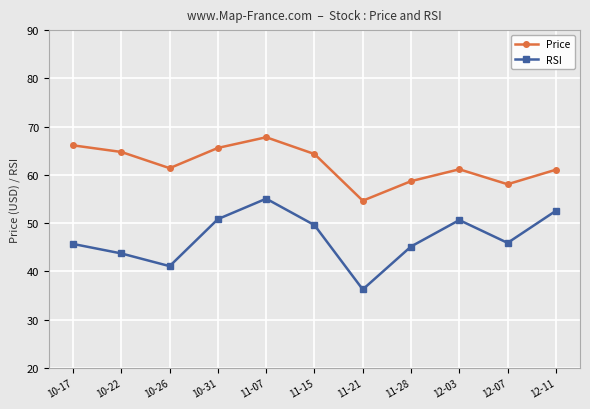

List the series in order of their overall mean, highest first.

Price, RSI